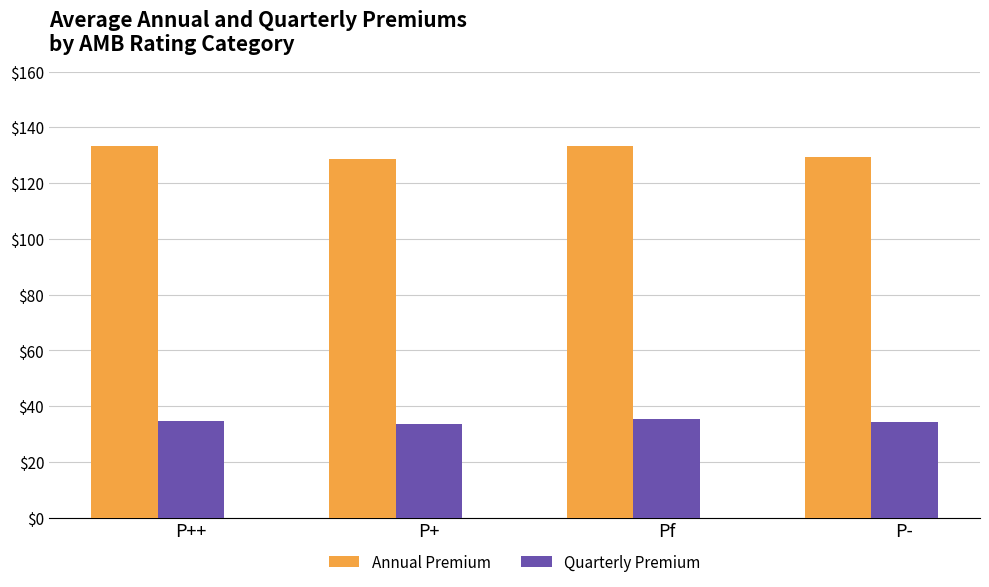

Is it true that Annual Premium equals 133.2 at Pf?

True